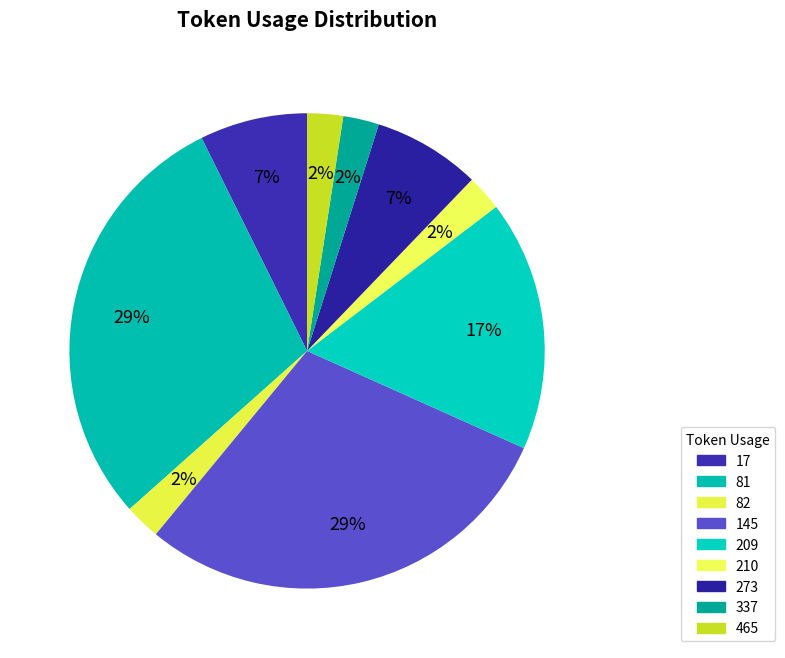

Does 210 account for over 50% of the chart?

No